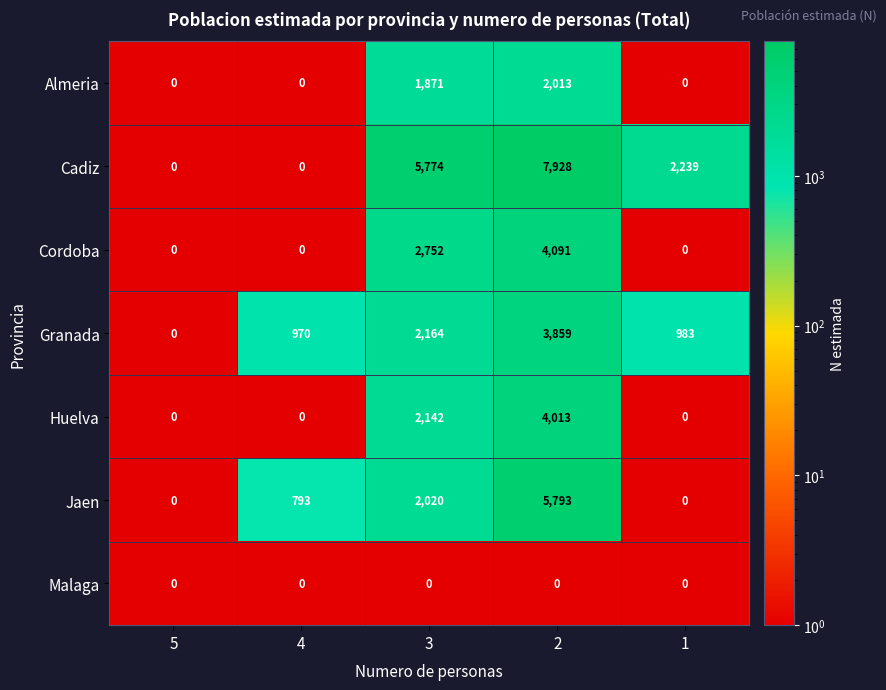

True or false: Cordoba has a value of 2042 at 2.

False